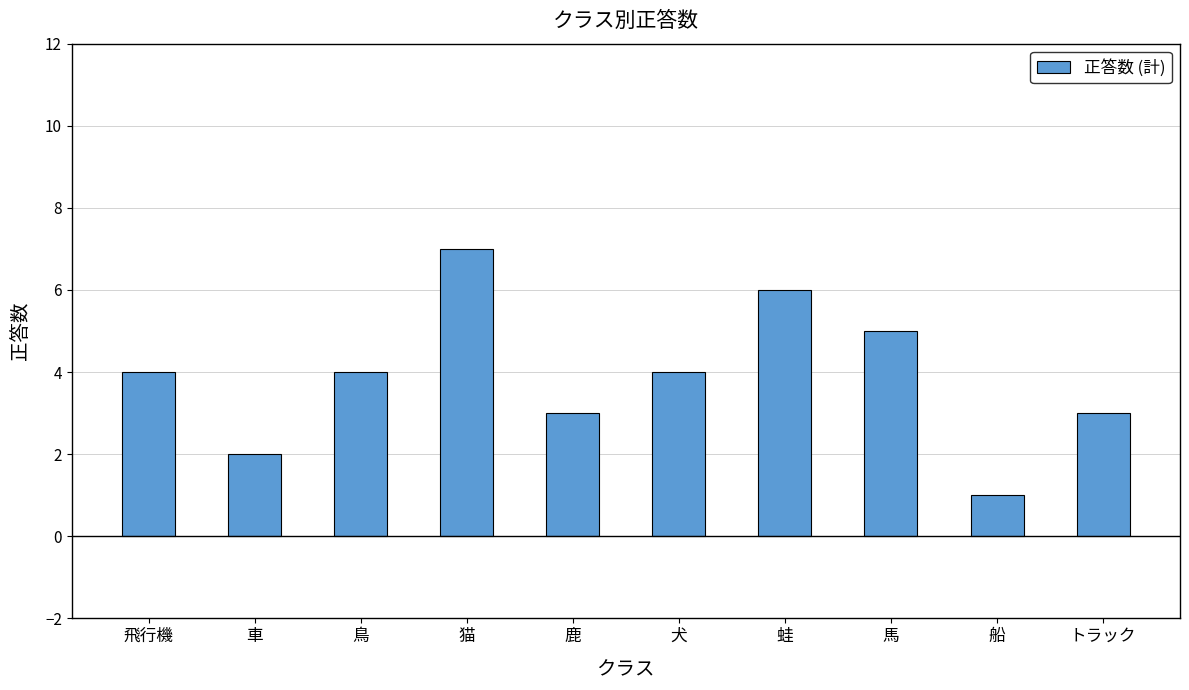

What is the label of the 9th bar from the right?

車